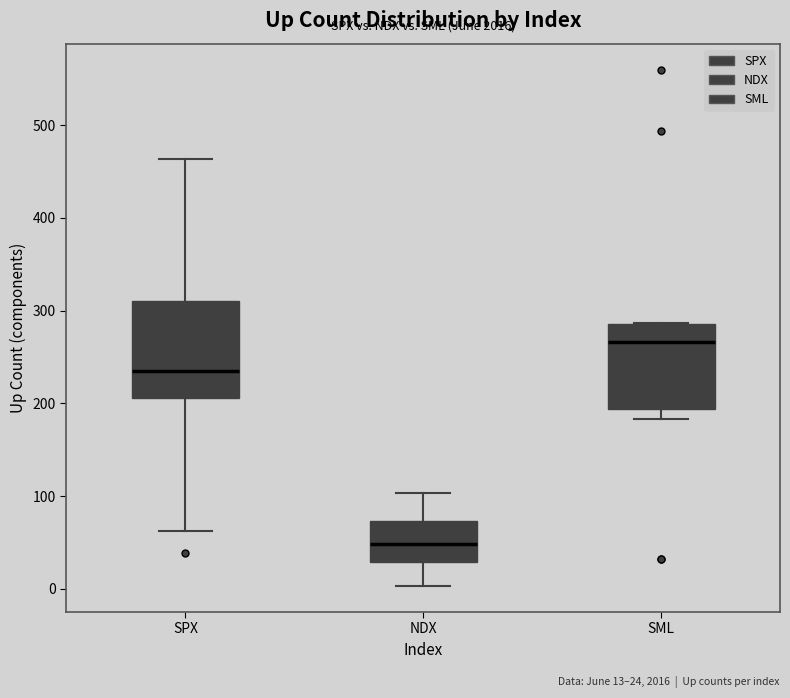

Where is the upper edge of the box for SML on the y-axis? The values are not printed on the chart, so give them approximately, as read against the axis.

290